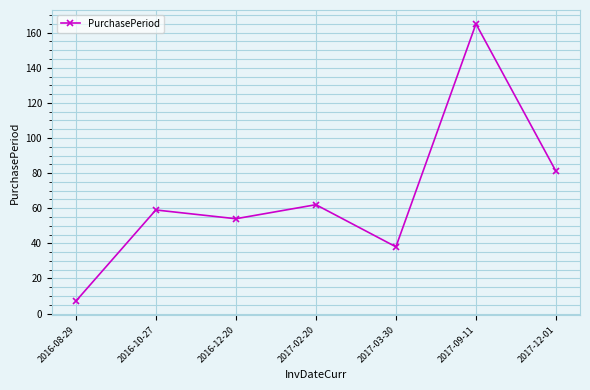

What is the maximum value shown in the chart?

165